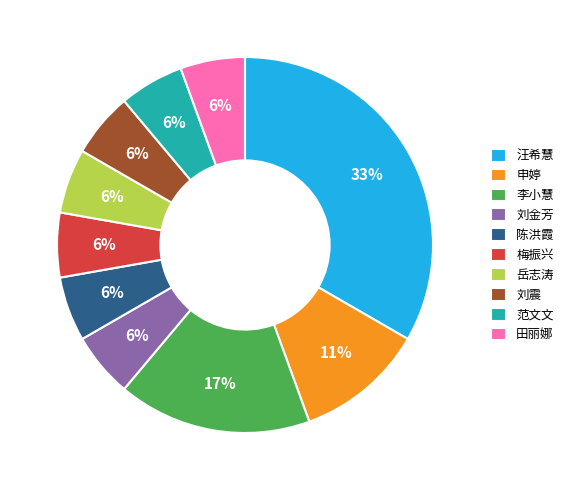

Is there a majority slice in this chart?

No